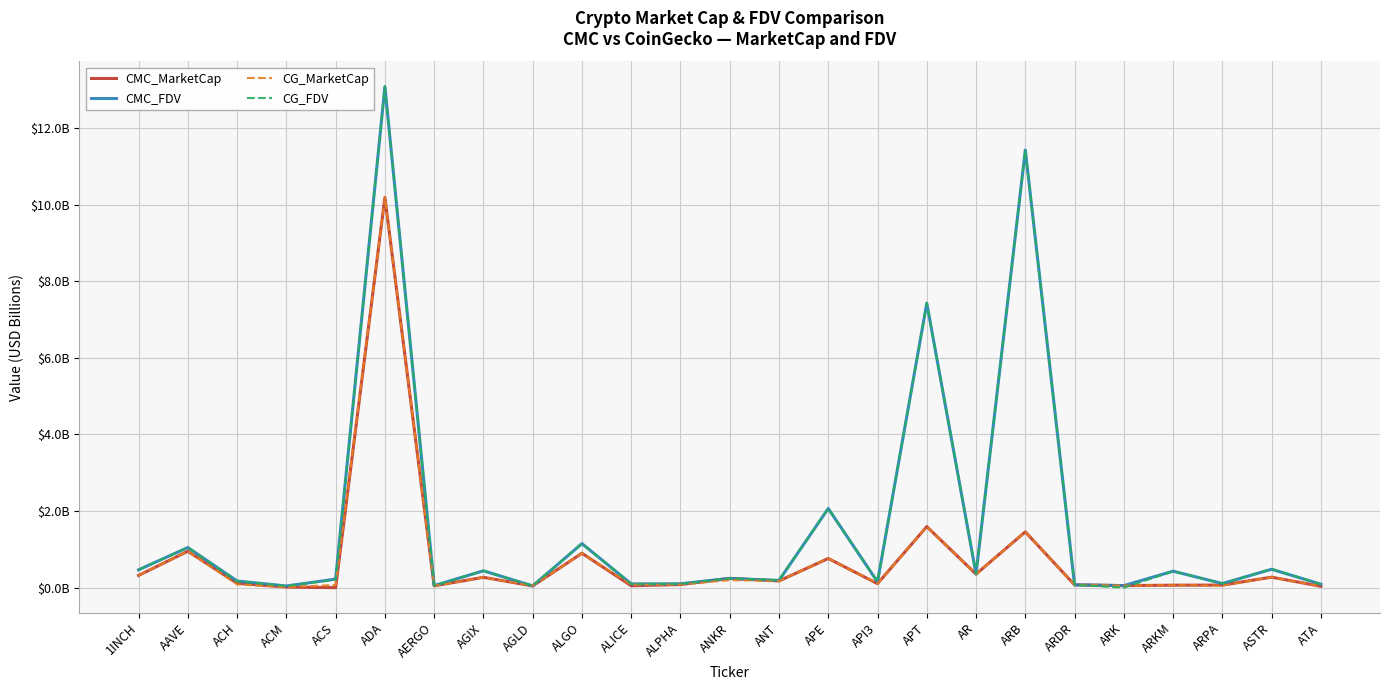

What are all the series names shown in the legend?

CMC_MarketCap, CMC_FDV, CG_MarketCap, CG_FDV